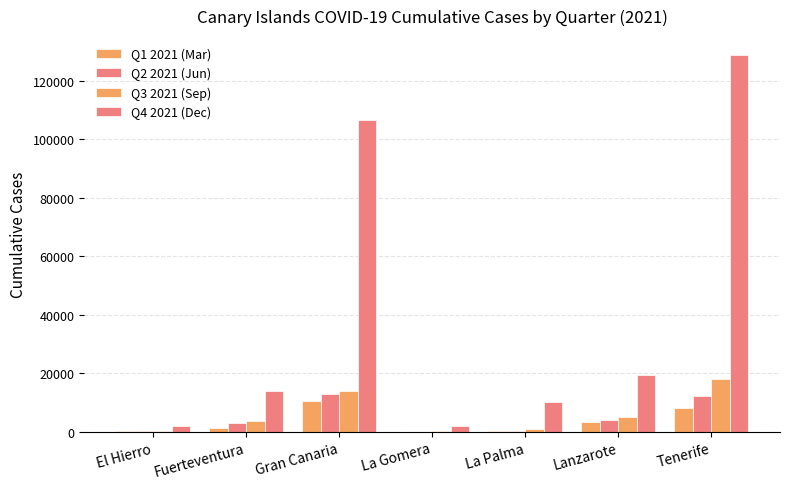

How many categories are shown in the chart?

7